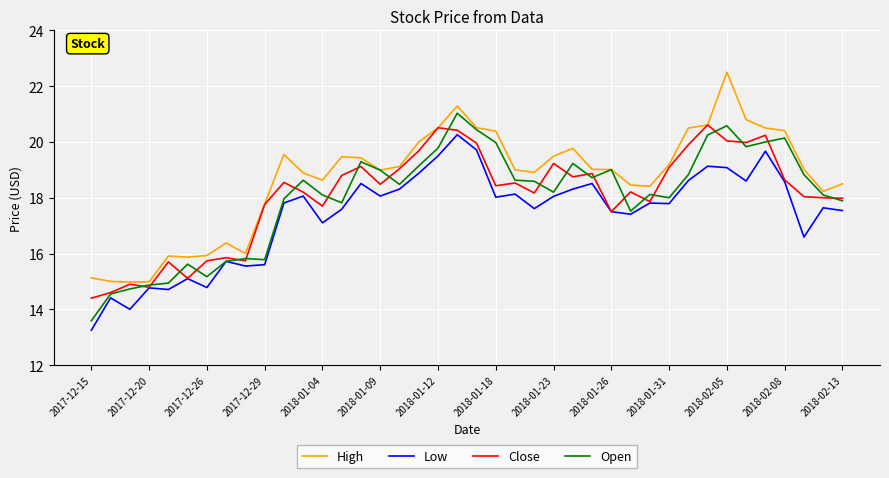

What are all the series names shown in the legend?

High, Low, Close, Open